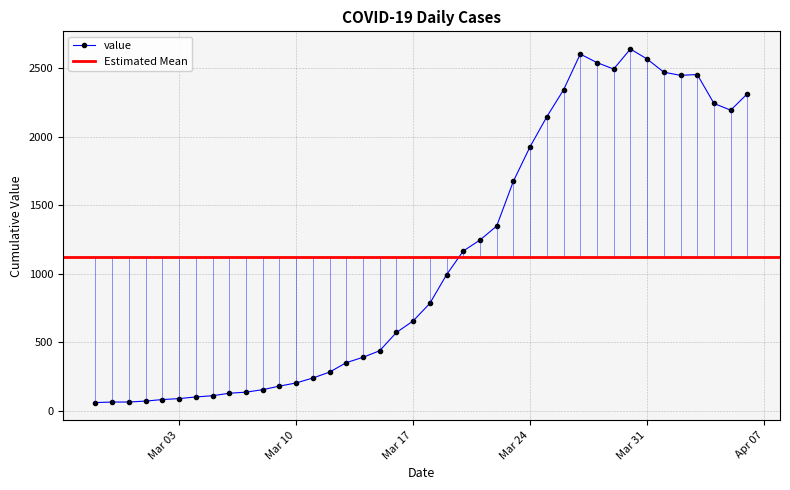

Where does the data first go above 784?

2020-03-19